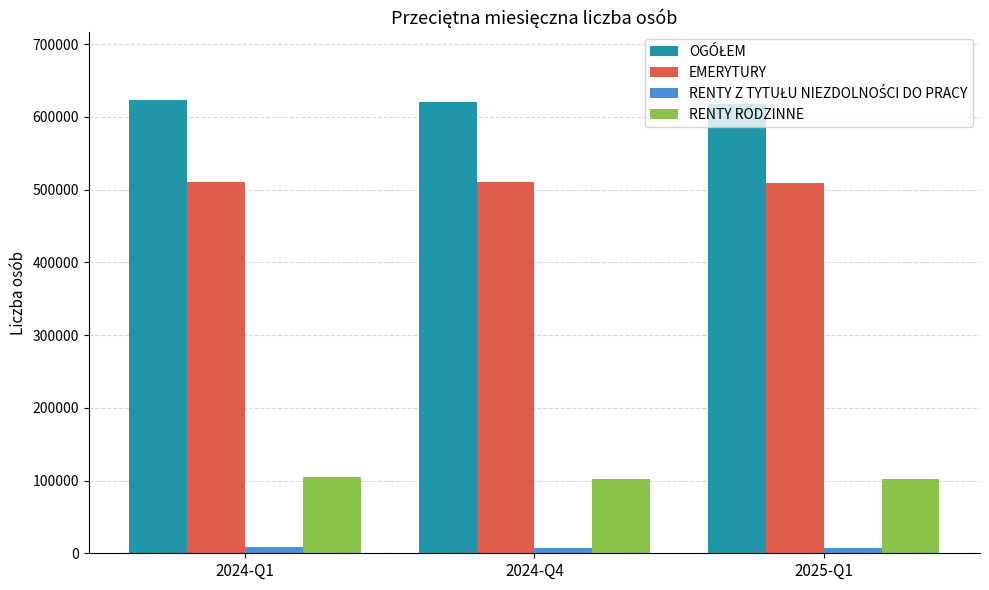

At how many categories does at least one series exceed 576919?

3